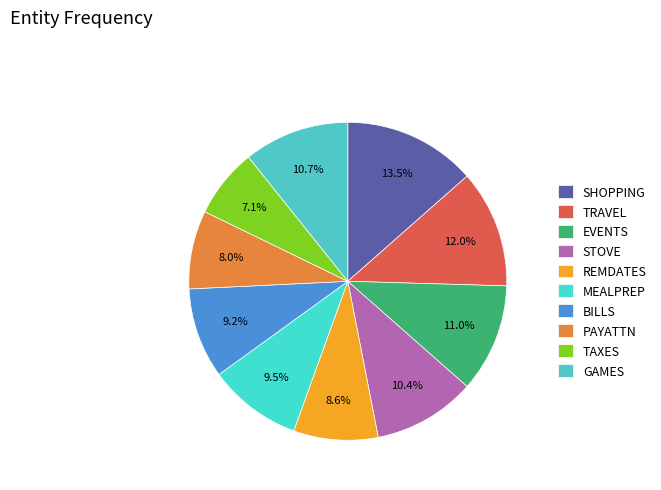

Which slice is the smallest?

TAXES